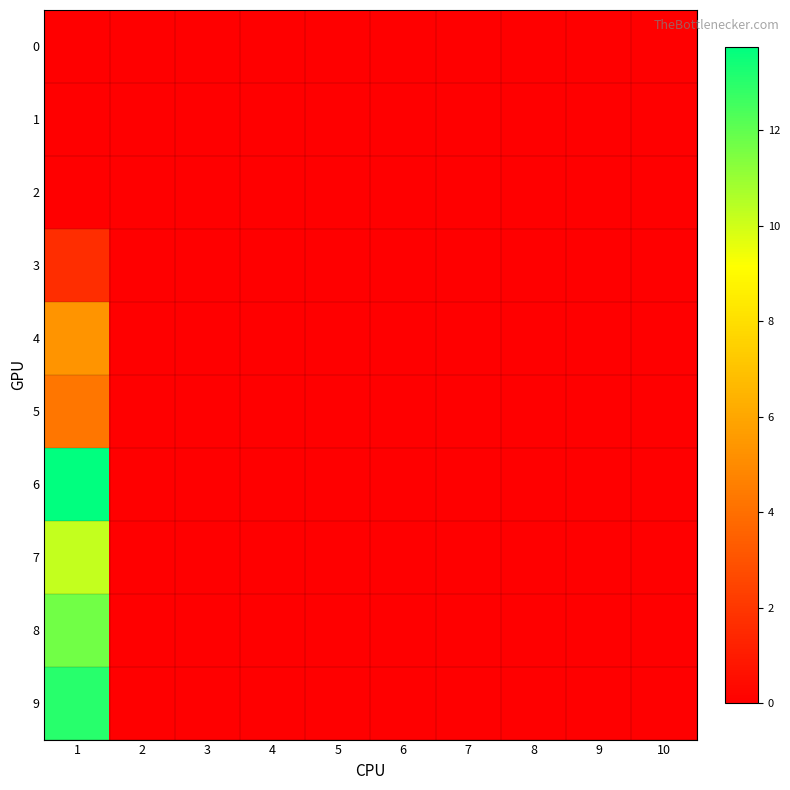

Reading left to right, list all the values displayed in this chart.

0: 1=0.0	2=0.0	3=0.0	4=0.0	5=0.0	6=0.0	7=0.0	8=0.0	9=0.0	10=0.0
1: 1=0.0	2=0.0	3=0.0	4=0.0	5=0.0	6=0.0	7=0.0	8=0.0	9=0.0	10=0.0
2: 1=0.0	2=0.0	3=0.0	4=0.0	5=0.0	6=0.0	7=0.0	8=0.0	9=0.0	10=0.0
3: 1=1.6	2=0.0	3=0.0	4=0.0	5=0.0	6=0.0	7=0.0	8=0.0	9=0.0	10=0.0
4: 1=5.3	2=0.0	3=0.0	4=0.0	5=0.0	6=0.0	7=0.0	8=0.0	9=0.0	10=0.0
5: 1=4.3	2=0.0	3=0.0	4=0.0	5=0.0	6=0.0	7=0.0	8=0.0	9=0.0	10=0.0
6: 1=13.8	2=0.0	3=0.0	4=0.0	5=0.0	6=0.0	7=0.0	8=0.0	9=0.0	10=0.0
7: 1=10.2	2=0.0	3=0.0	4=0.0	5=0.0	6=0.0	7=0.0	8=0.0	9=0.0	10=0.0
8: 1=11.7	2=0.0	3=0.0	4=0.0	5=0.0	6=0.0	7=0.0	8=0.0	9=0.0	10=0.0
9: 1=13.0	2=0.0	3=0.0	4=0.0	5=0.0	6=0.0	7=0.0	8=0.0	9=0.0	10=0.0